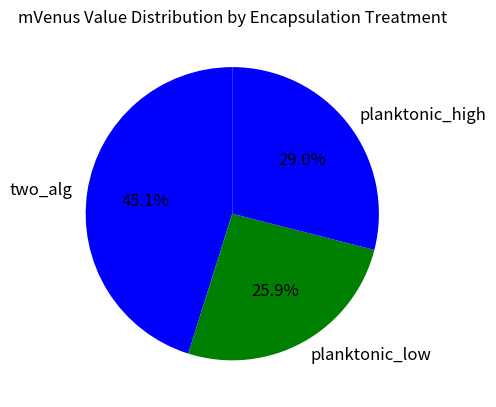

Count the number of slices in the pie.

3